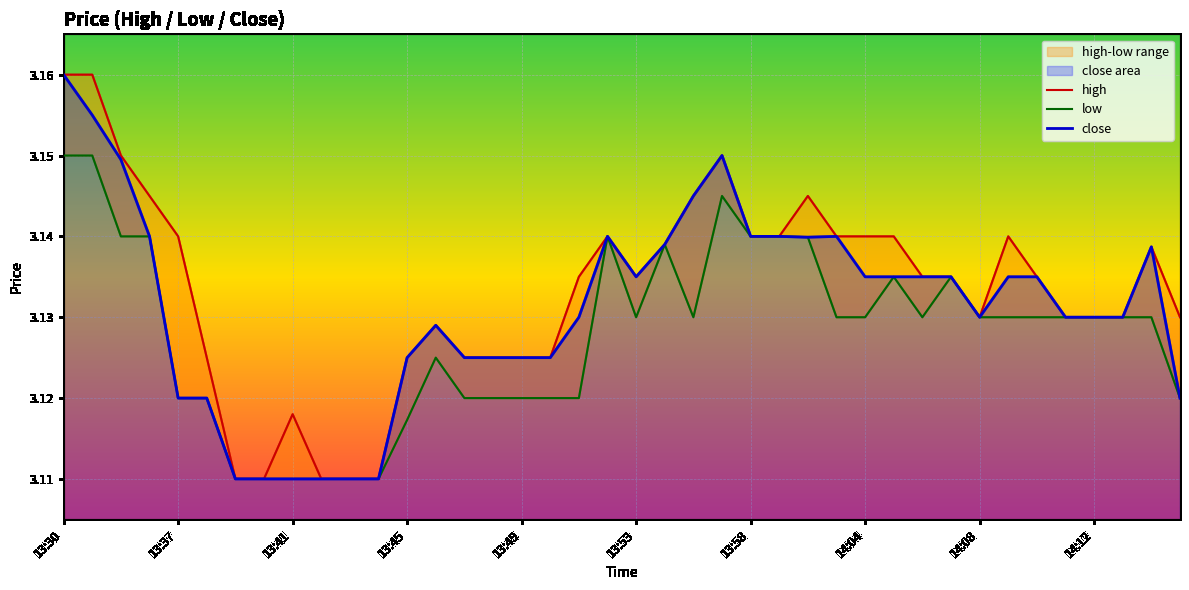

True or false: low and close cross at least once.

False